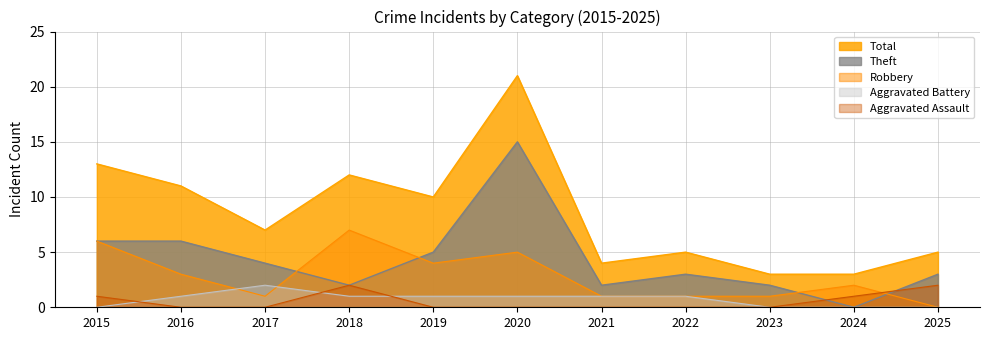

How many interior local peaks does the Theft series have?

2